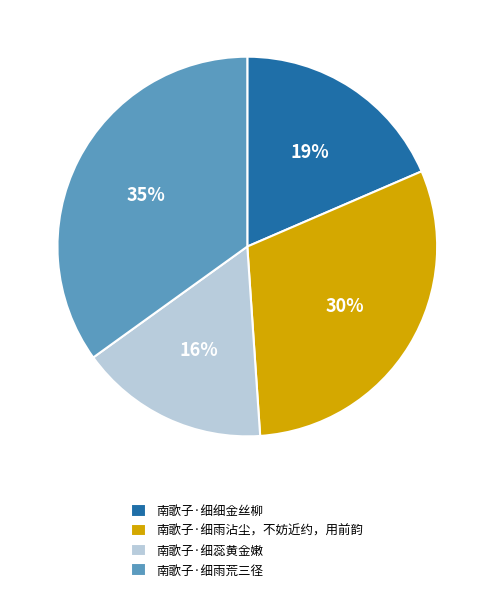

Is the sum of 南歌子·细蕊黄金嫩 and 南歌子·细雨荒三径 greater than half?

Yes